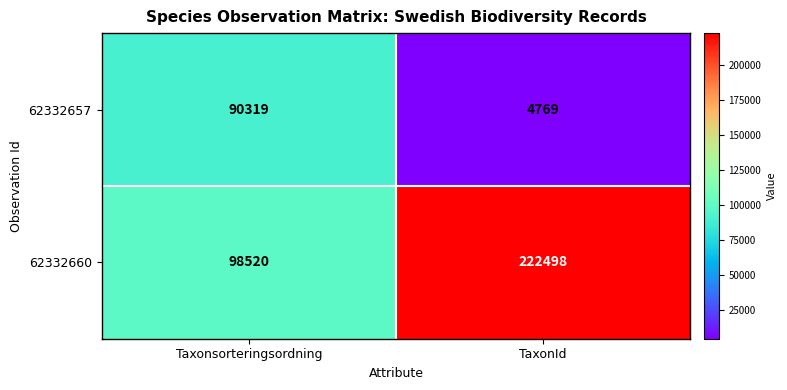

What is the total value across all series at TaxonId?

227267